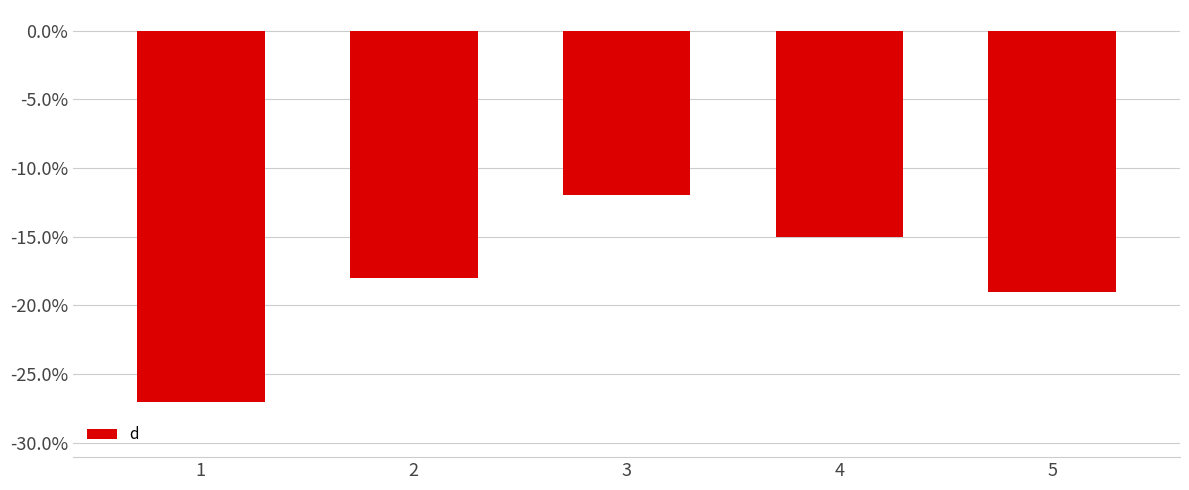

List the labels in order of value, largest first.

3, 4, 2, 5, 1